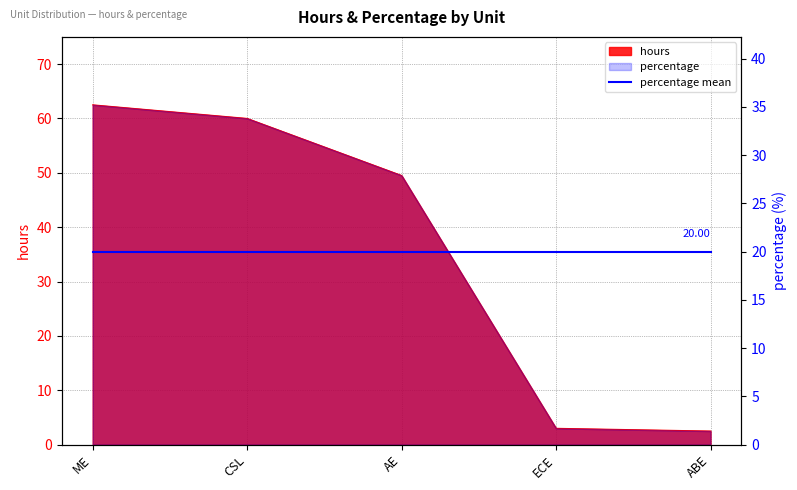

Reading right to left, list all the values displayed in this chart.

ABE=2.5	ECE=3.0	AE=49.5	CSL=60.0	ME=62.5